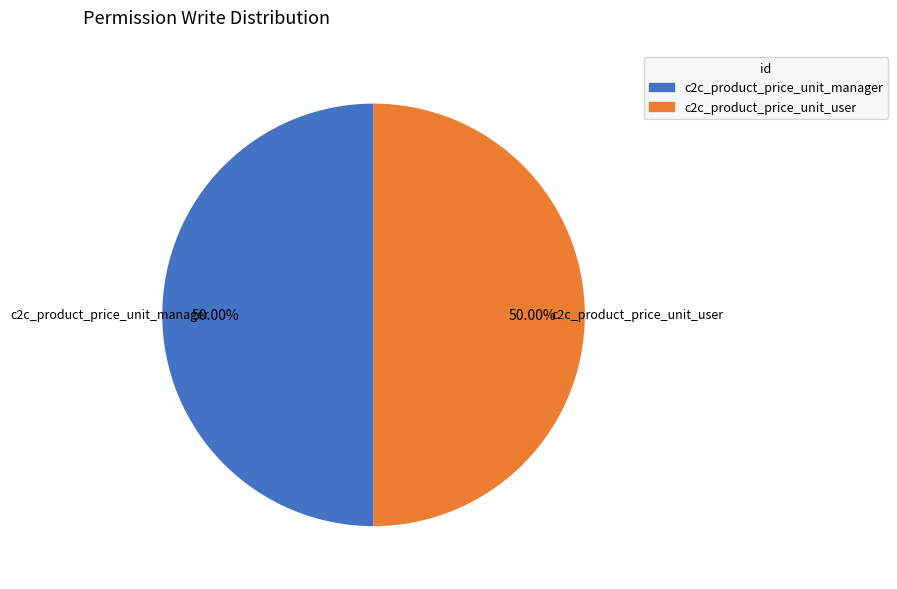

To the nearest percent, what is the difference between the c2c_product_price_unit_manager and c2c_product_price_unit_user slice percentages?

0%